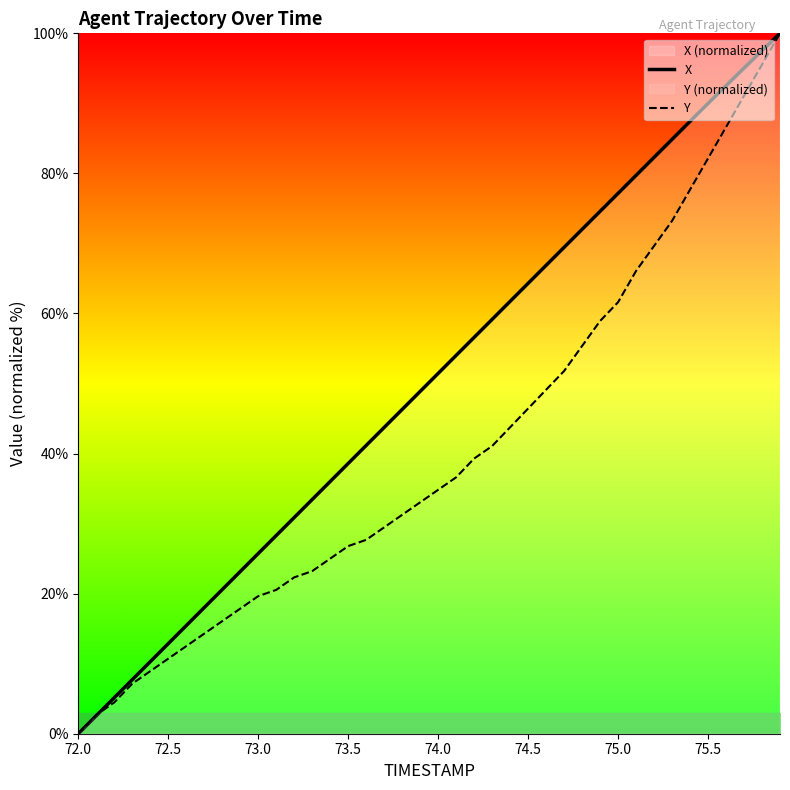

What is the maximum value for Y?

100.0